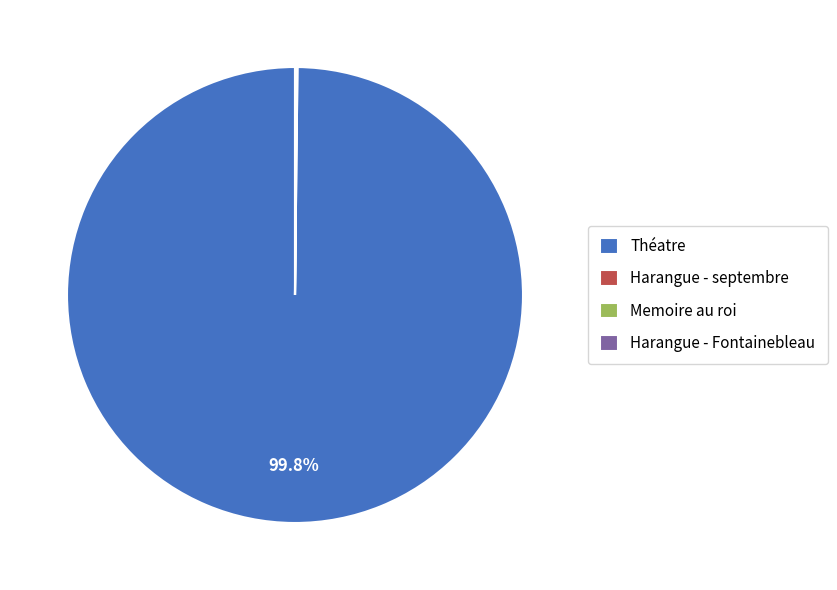

Which category has the biggest portion of the pie?

Théatre